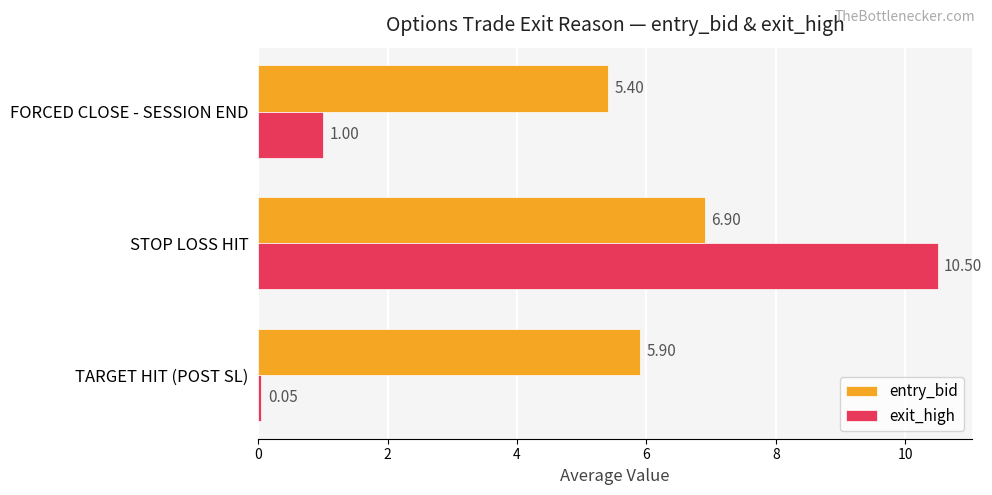

What is the difference between the maximum and second lowest values in the exit_high series?

9.5